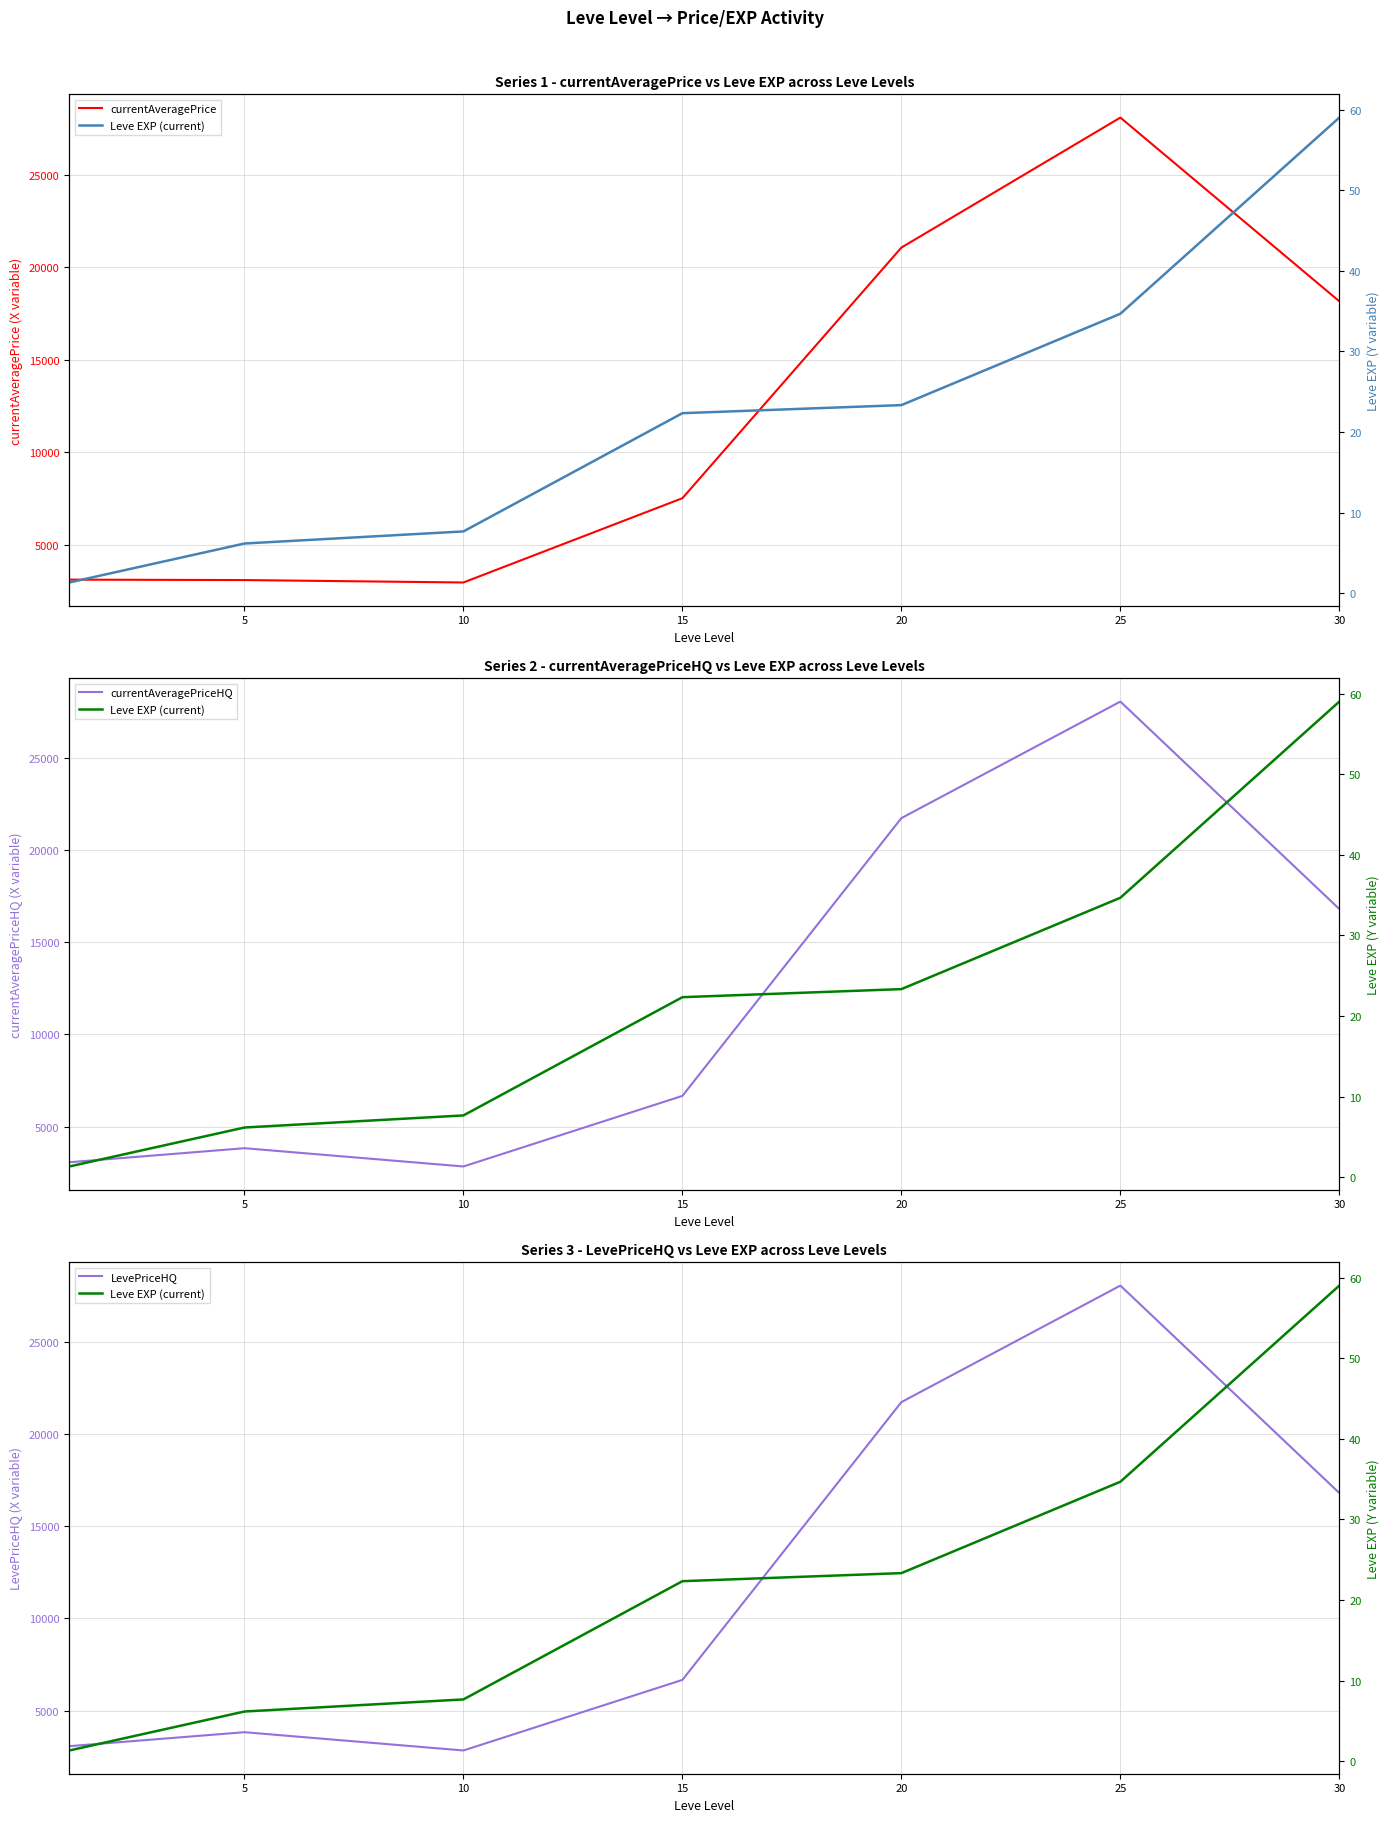

Which series has the largest total across all categories?

currentAveragePrice